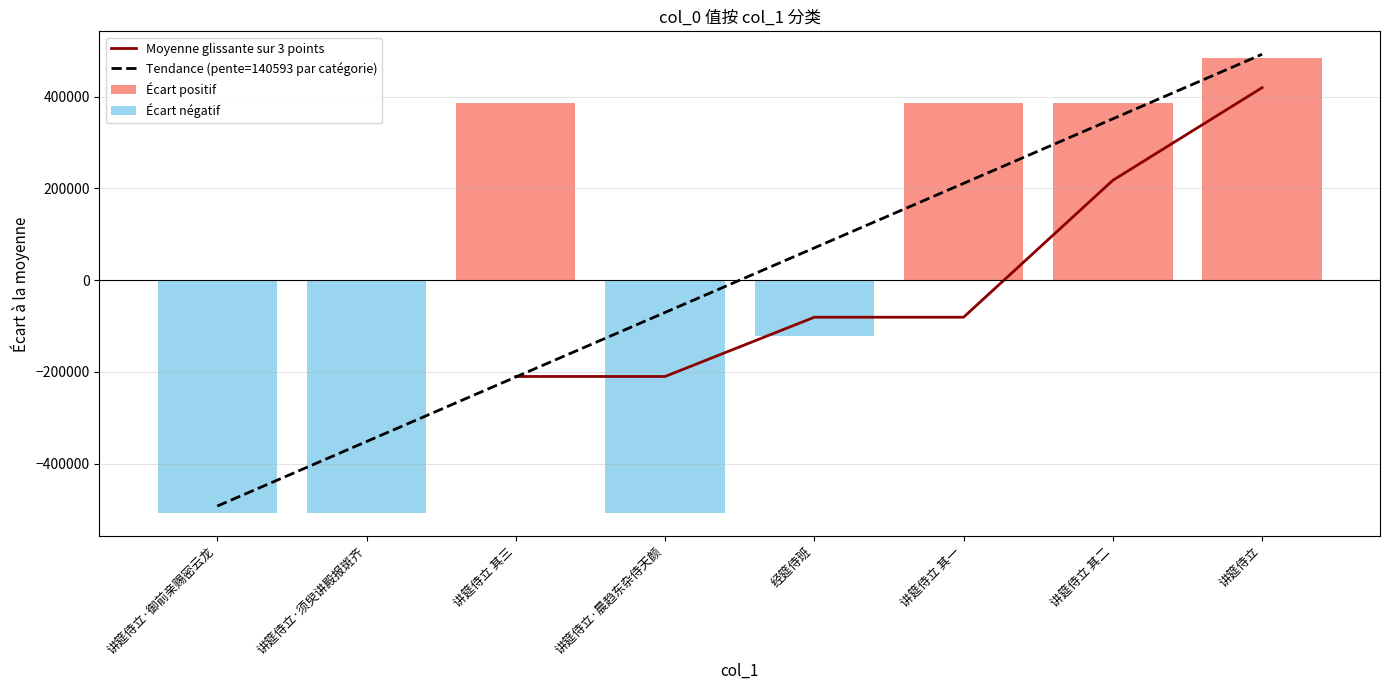

What is the difference between the second highest and minimum values?

894777